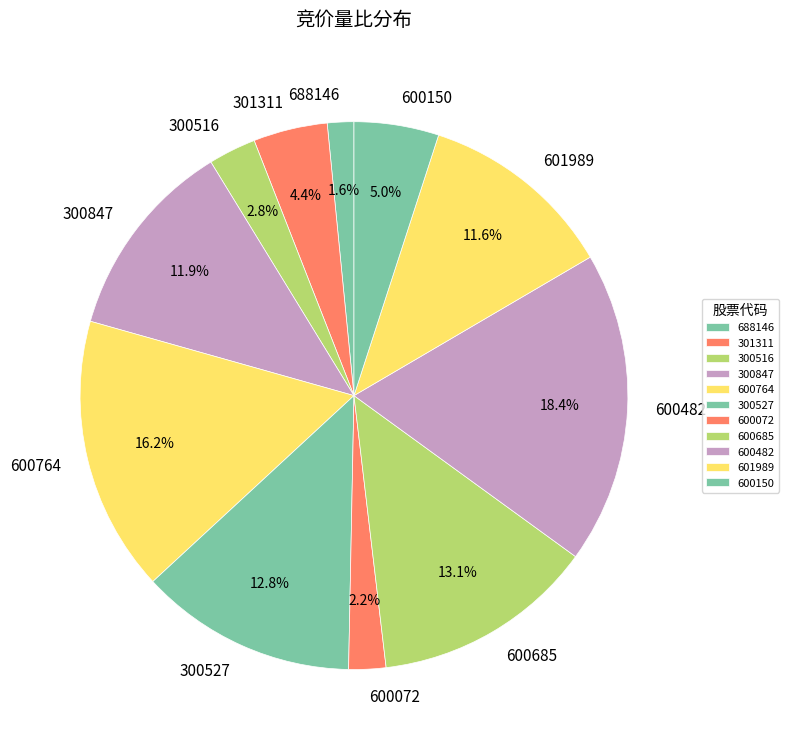

Which has a higher value, 601989 or 688146?

601989